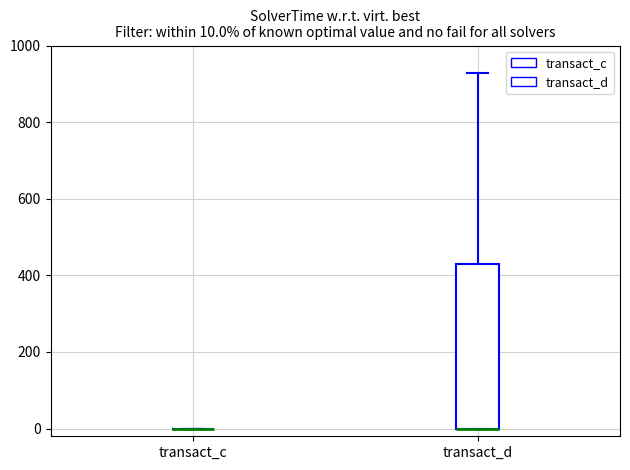

Which box is the tallest, from its lower edge to its upper edge?

transact_d